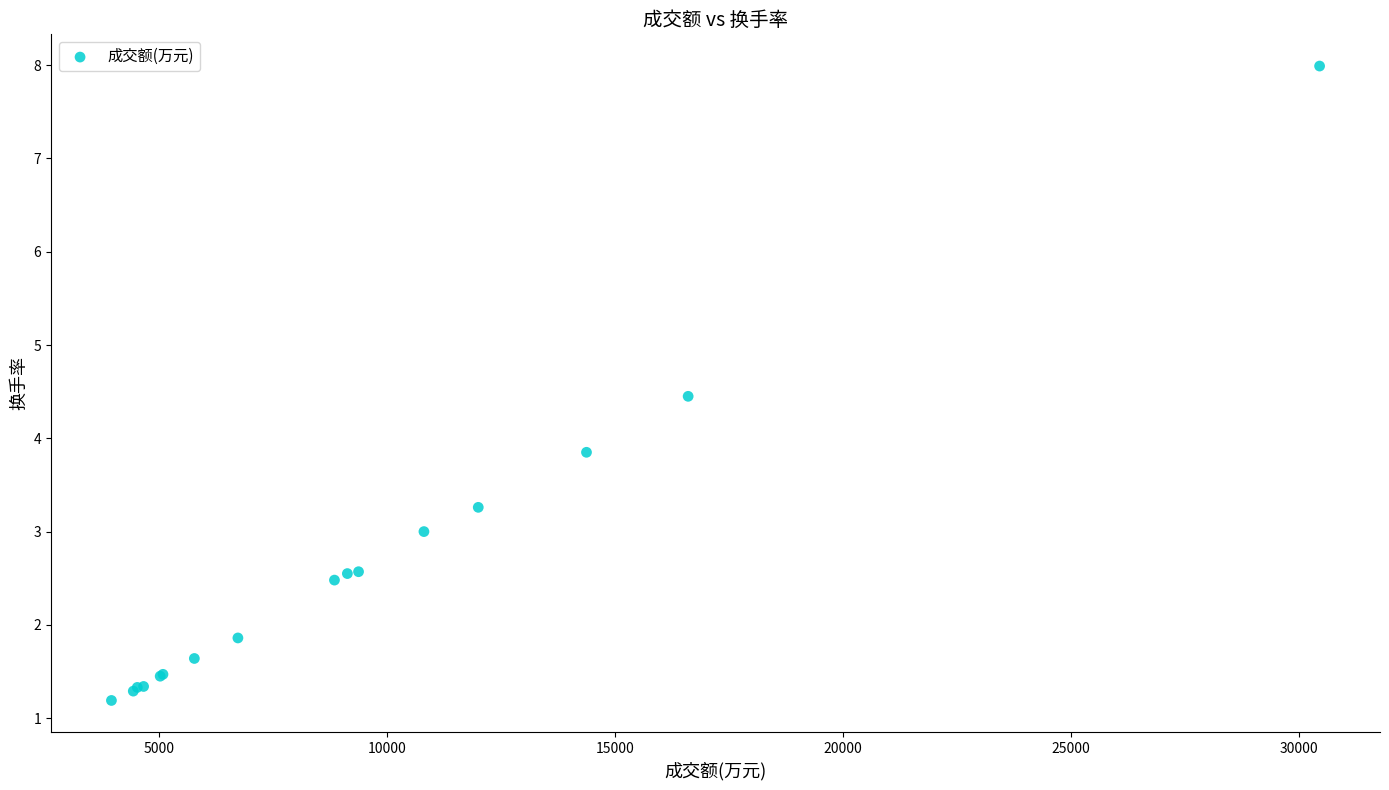

What Y value in the scatter plot is closest to 4?

3.9